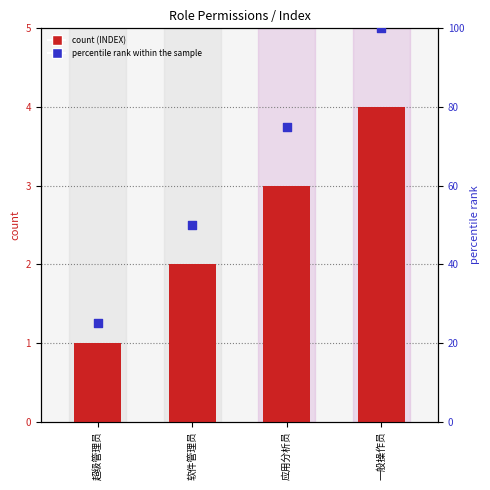

At which category is the sum across all series the highest?

一般操作员